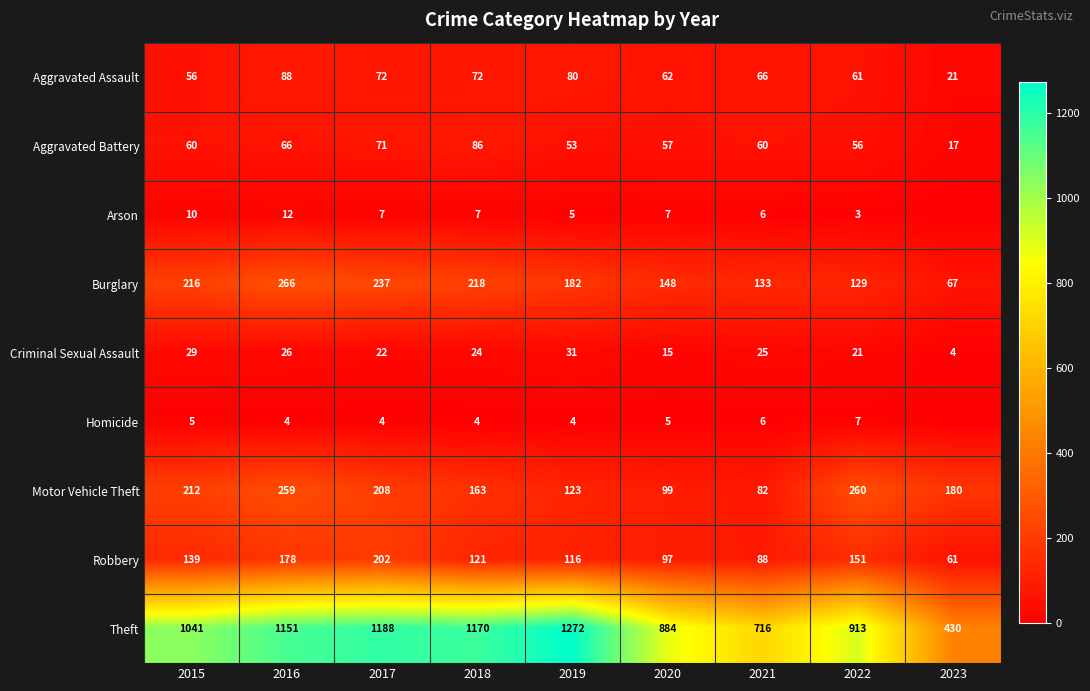

List the labels in order of Criminal Sexual Assault value, smallest first.

2023, 2020, 2022, 2017, 2018, 2021, 2016, 2015, 2019